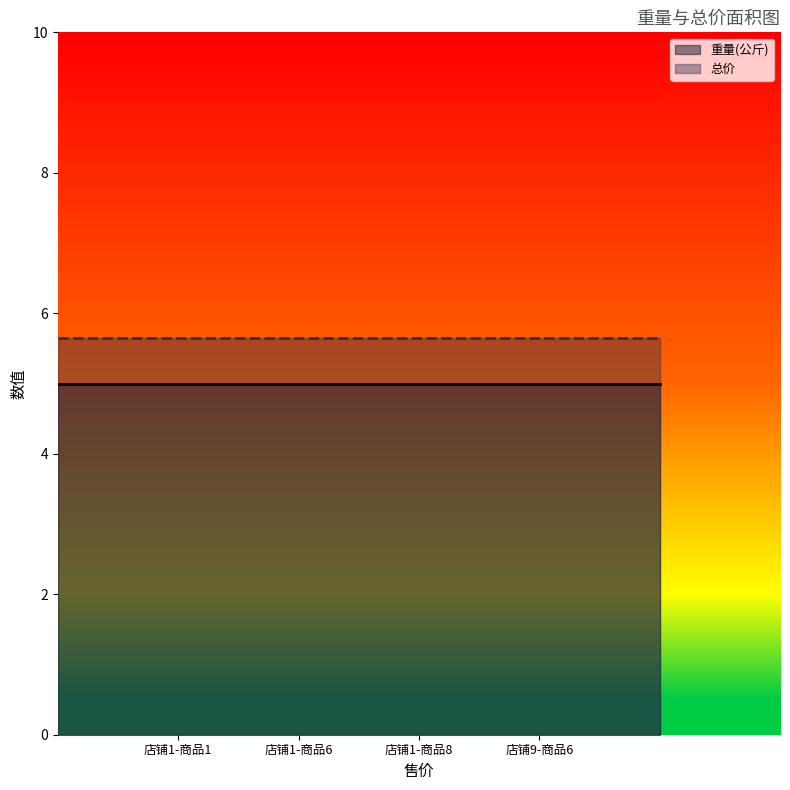

What is the label of the 3rd point from the left?

店铺1-商品8